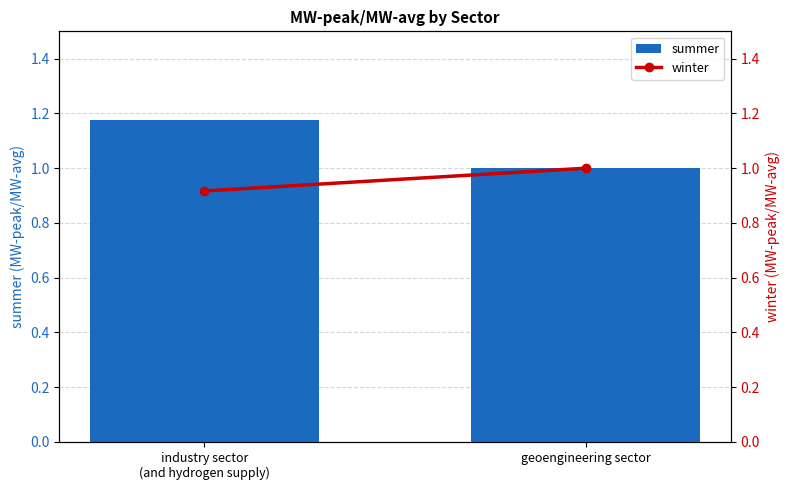

Which series has the largest total across all categories?

summer